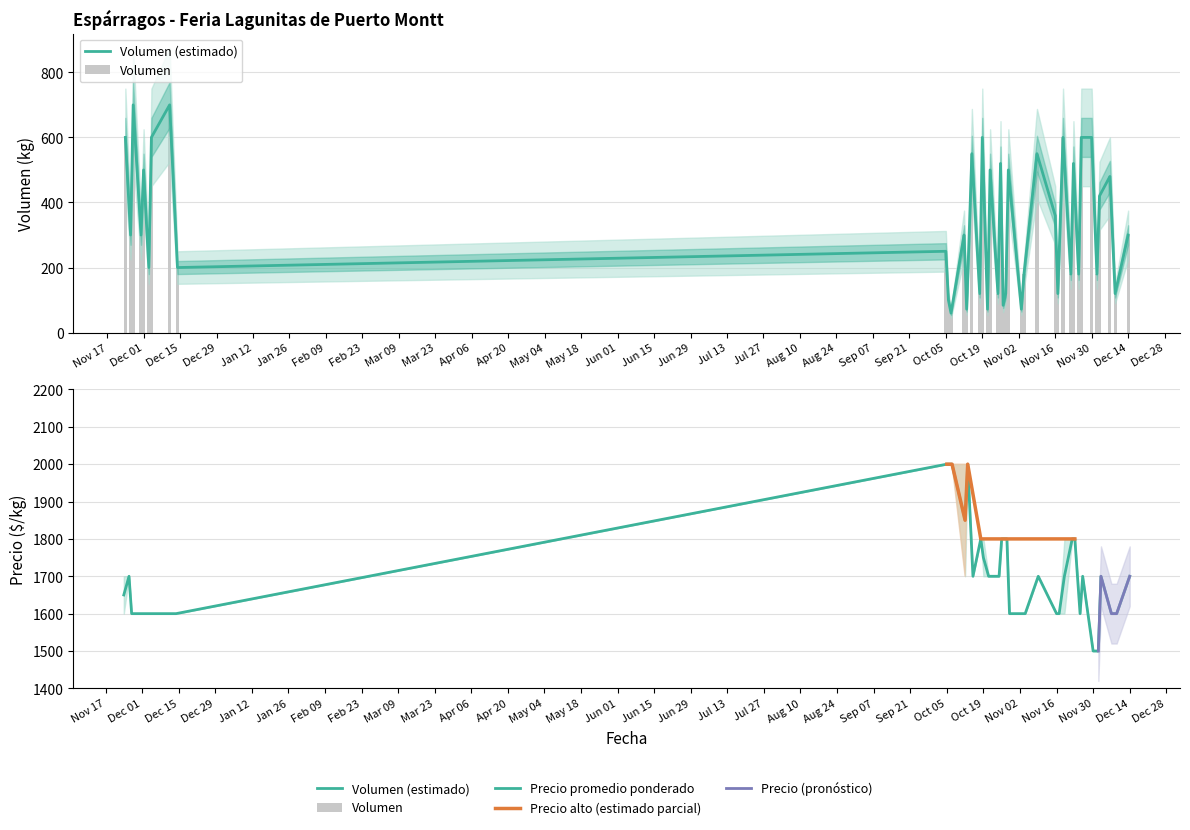

List the labels in order of Volumen value, smallest first.

2021-10-07, 2021-10-13, 2021-10-21, 2021-11-03, 2021-10-27, 2021-10-06, 2021-10-18, 2021-10-25, 2021-10-28, 2021-11-17, 2021-12-09, 2021-11-04, 2021-11-22, 2021-11-25, 2021-12-02, 2020-12-03, 2020-12-14, 2021-10-05, 2020-11-26, 2020-11-30, 2021-10-12, 2021-12-14, 2021-11-16, 2021-12-03, 2021-12-07, 2020-12-01, 2021-10-22, 2021-10-29, 2021-10-26, 2021-11-23, 2021-10-15, 2021-11-09, 2020-11-24, 2020-12-04, 2021-10-19, 2021-11-19, 2021-11-26, 2021-11-30, 2020-11-27, 2020-12-11